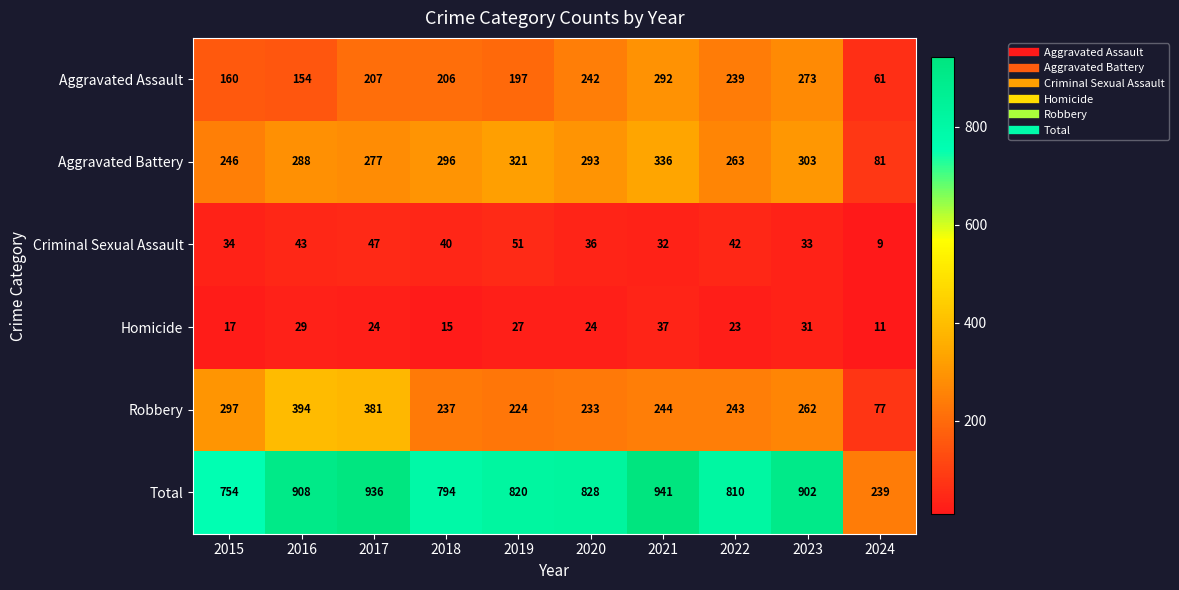

Rank the categories by Aggravated Assault value from lowest to highest.

2024, 2016, 2015, 2019, 2018, 2017, 2022, 2020, 2023, 2021